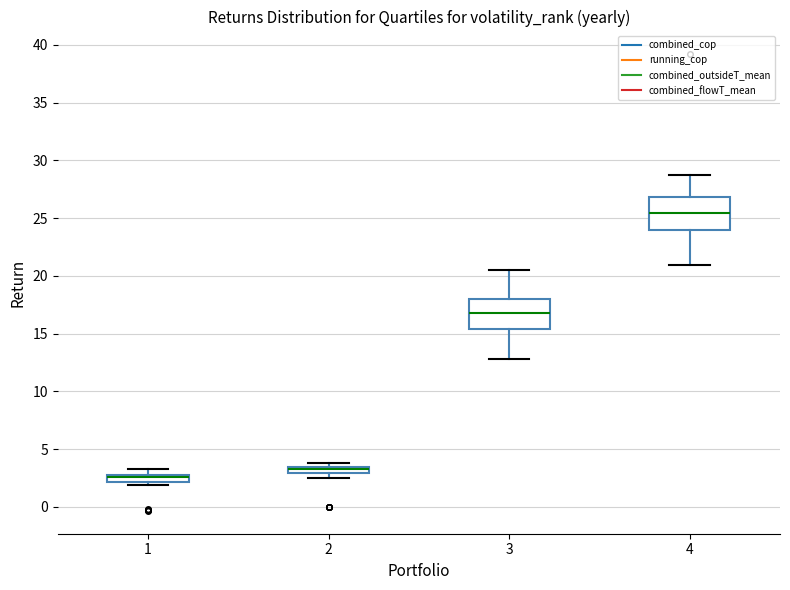

Where does the upper whisker of the box at x = 3 end on the y-axis? The values are not printed on the chart, so give them approximately, as read against the axis.

20.5